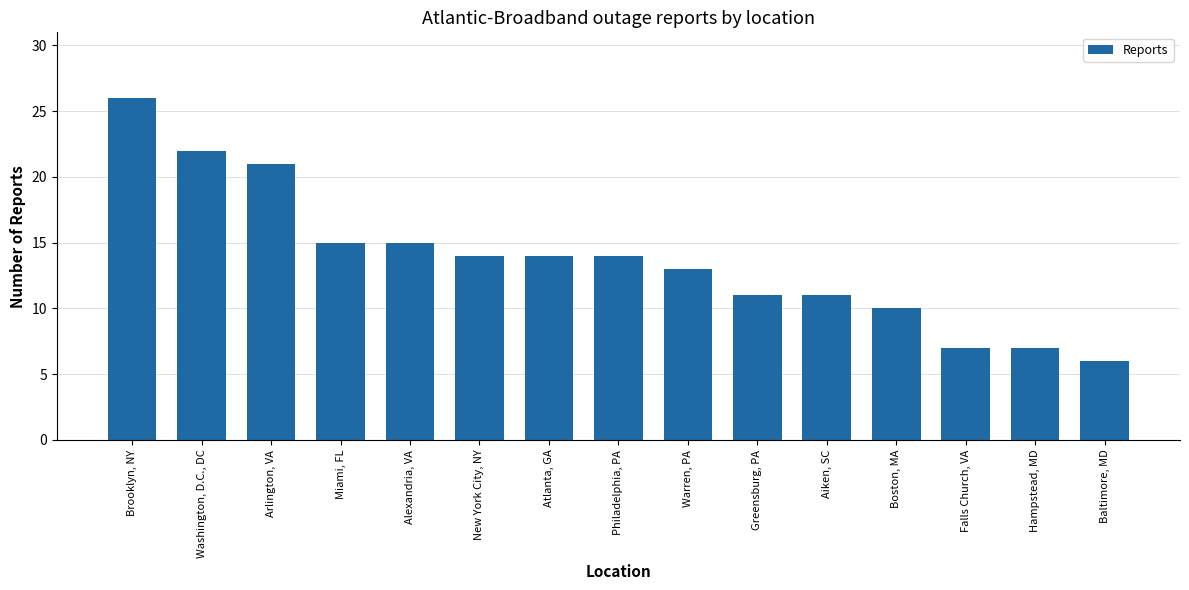

True or false: the data shows 7 at Aiken, SC.

False